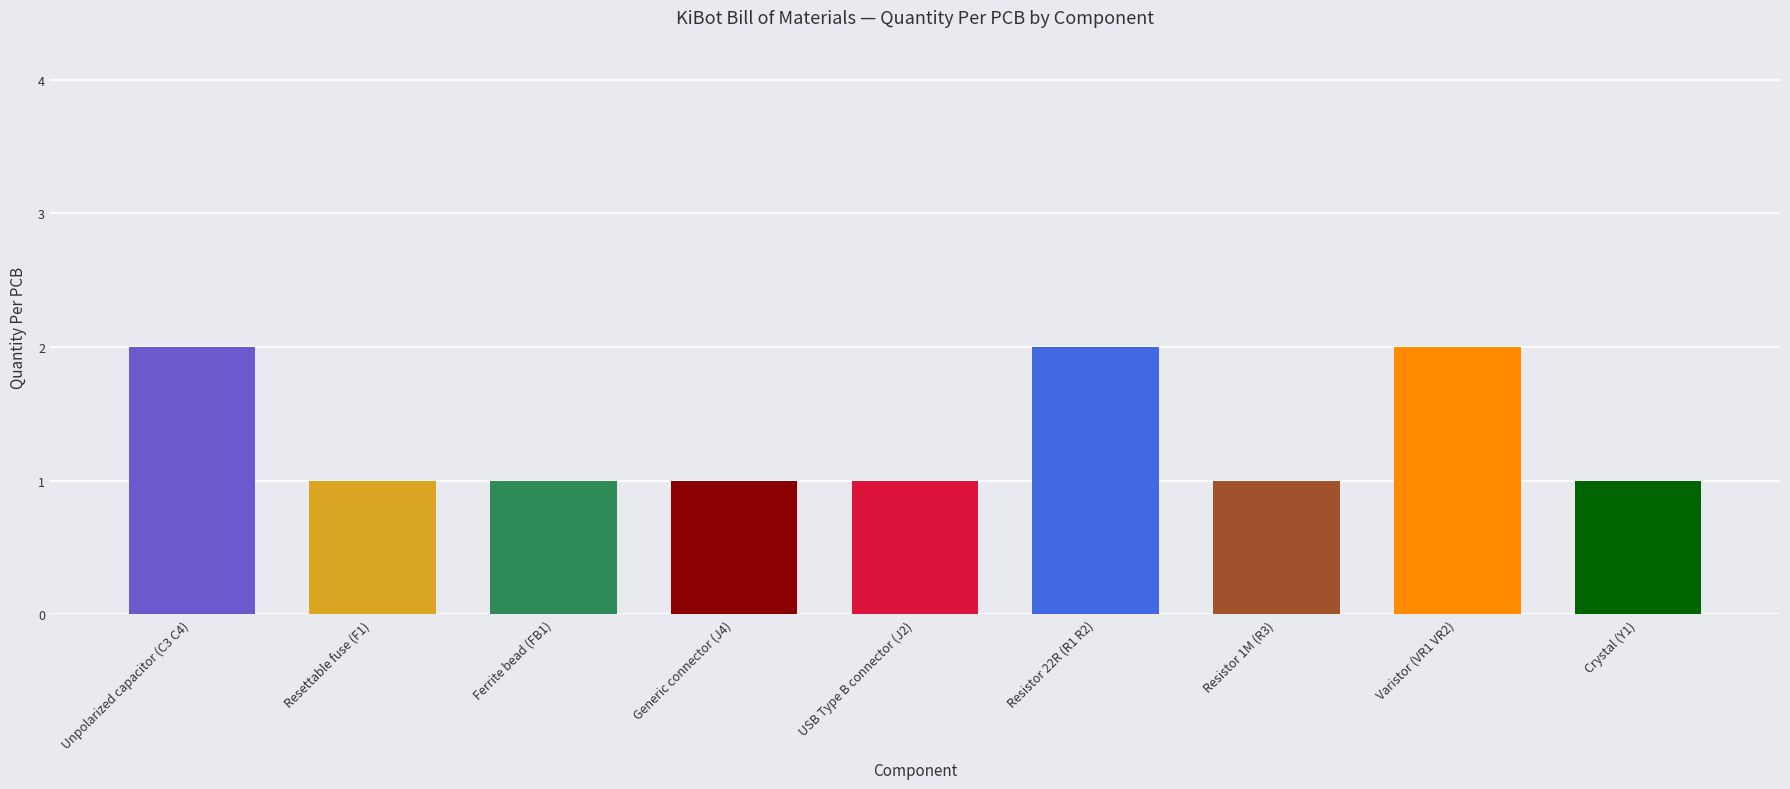

What is the difference between the maximum and minimum values?

1